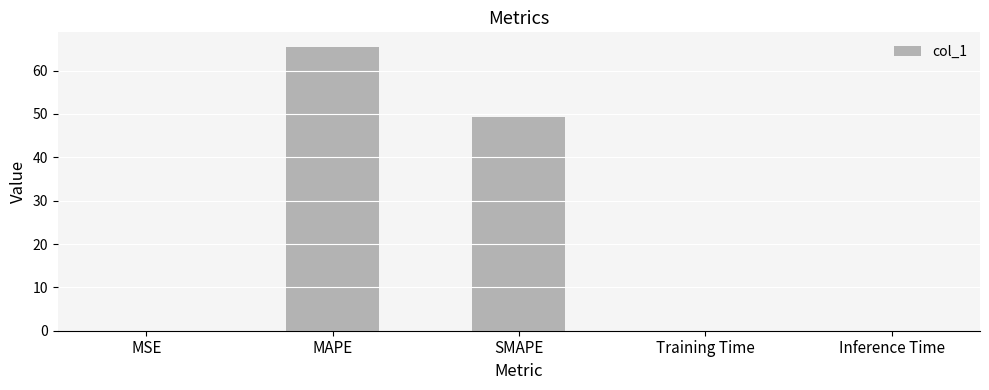

Read the value at SMAPE.

49.4